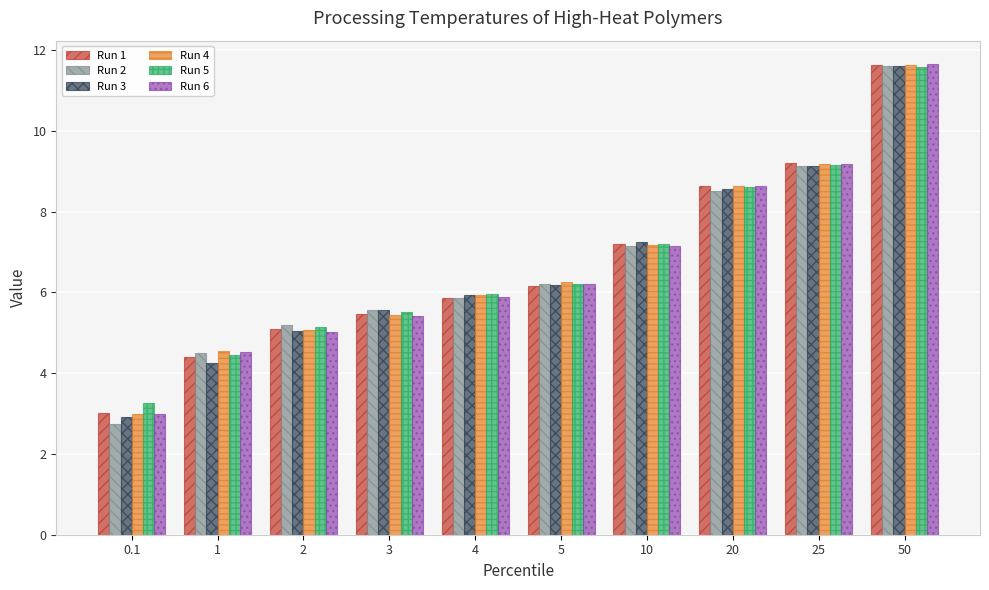

How many bars are there in each group?

6